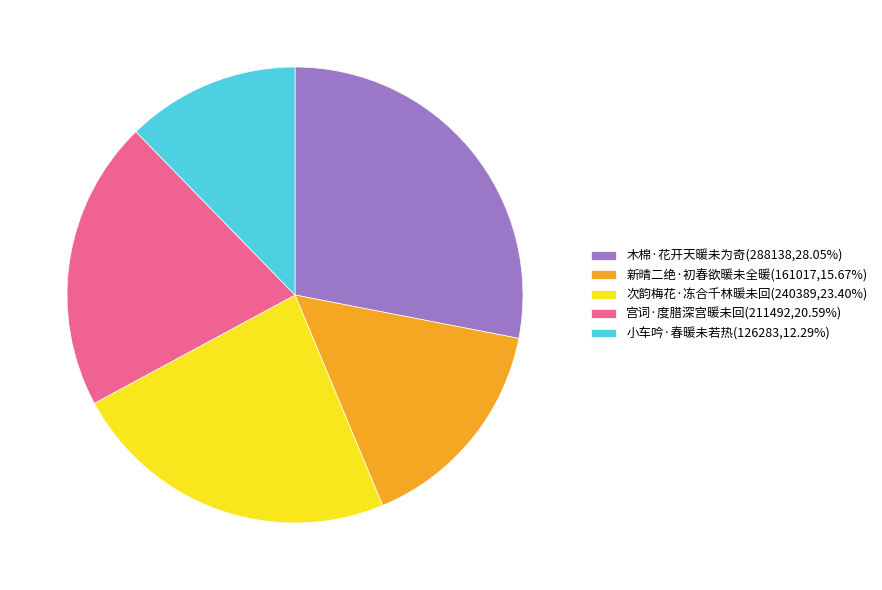

What is the ratio of the value at 小车吟·春暖未若热 to the value at 宫词·度腊深宫暖未回?

0.6